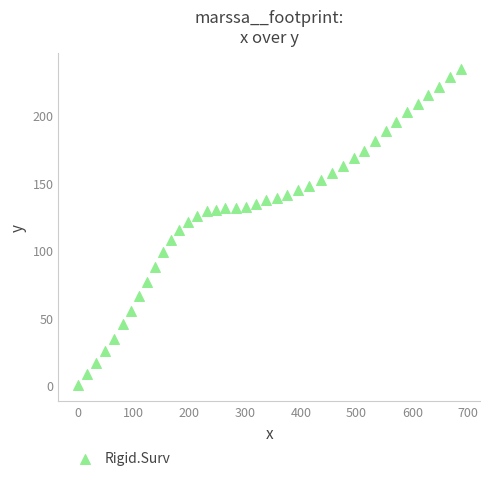

What is the range of X values (max minus min)?

686.9